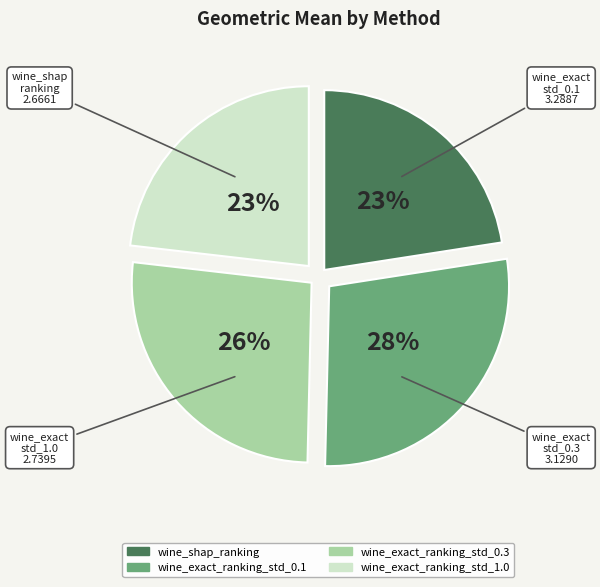

To the nearest percent, what percentage of the pie is wine_shap_ranking?

23%